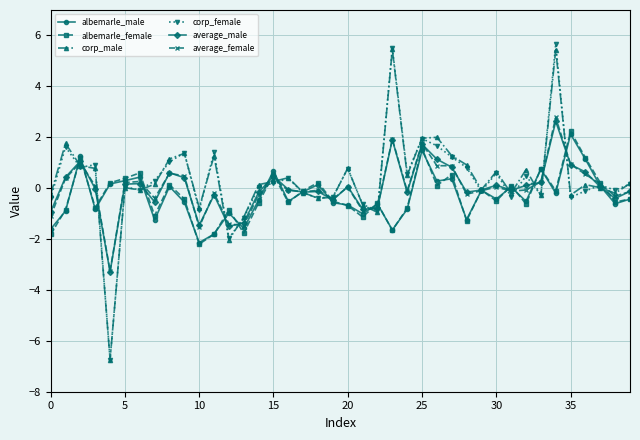

Which series has the widest spread of values?

corp_female